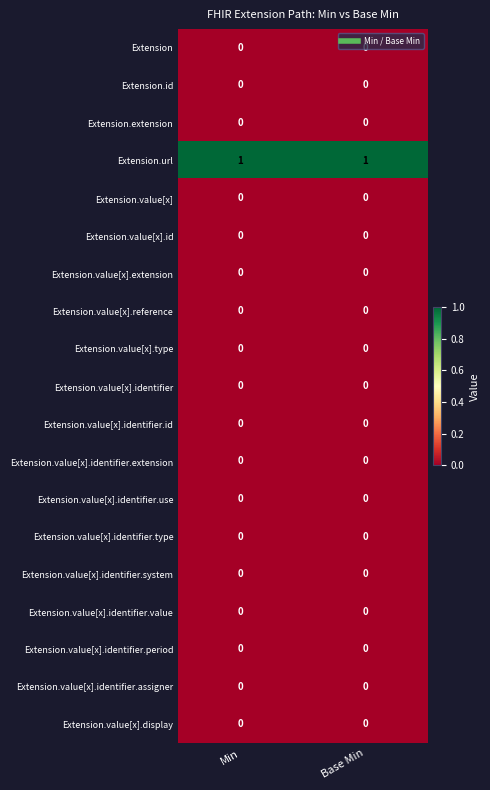

The Extension series shows 0 at Base Min. True or false?

True